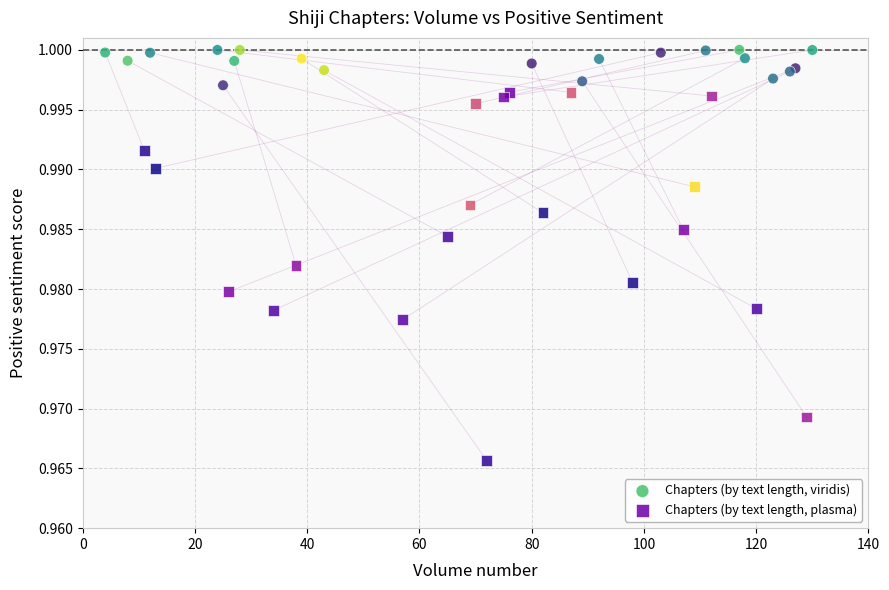

Which series reaches the minimum Y coordinate?

Chapters (by text length, plasma)